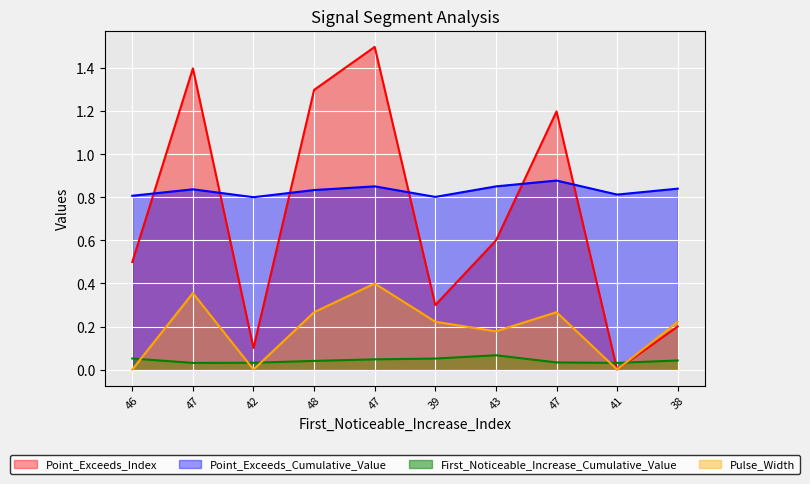

True or false: Point_Exceeds_Cumulative_Value and First_Noticeable_Increase_Cumulative_Value intersect in this chart.

False